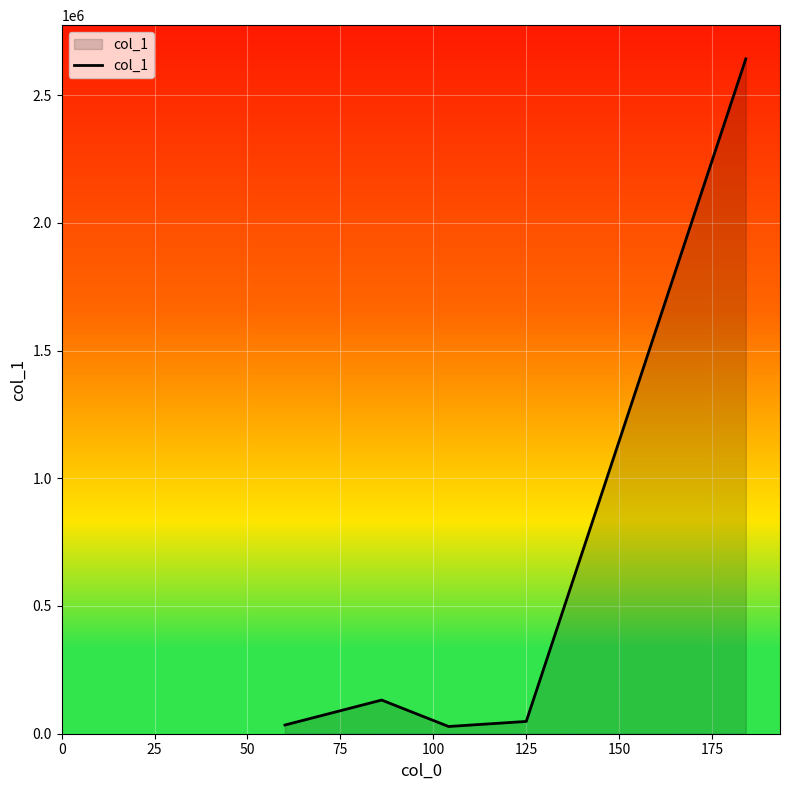

True or false: the data has more than 1 interior local peaks.

False